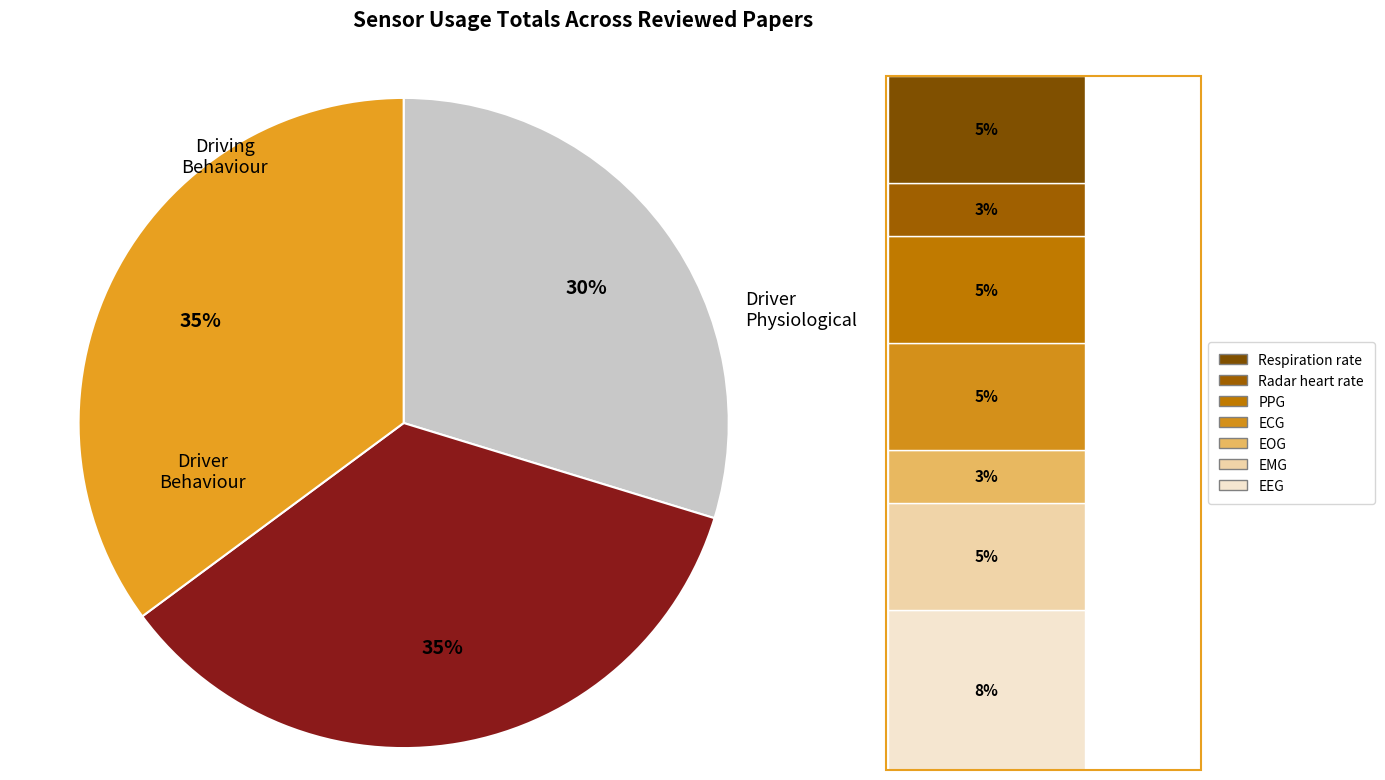

True or false: Throttle position accounts for 14% of the total.

False